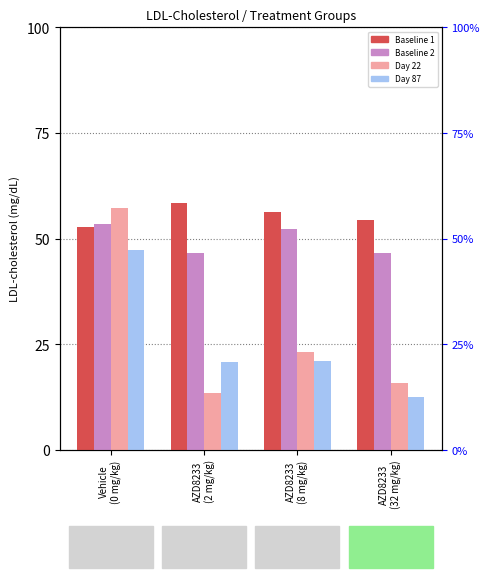

What is the value of the Baseline 1 bar at the 3rd from the left?

56.3